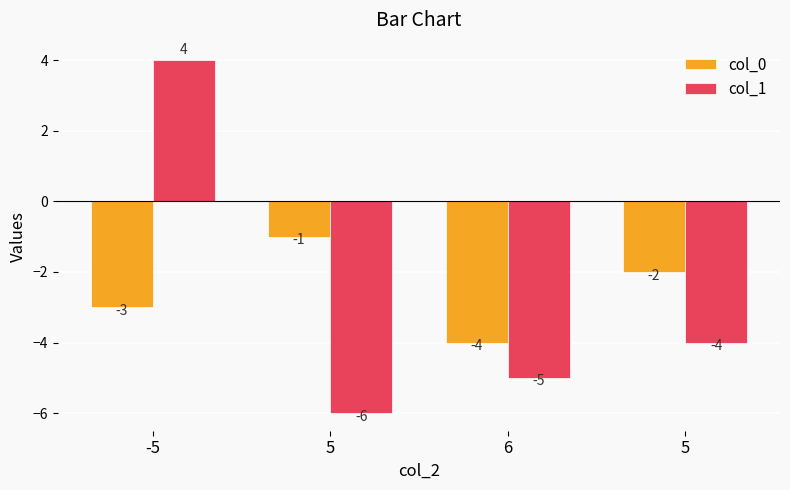

The value of col_0 at 5 is -1. True or false?

False